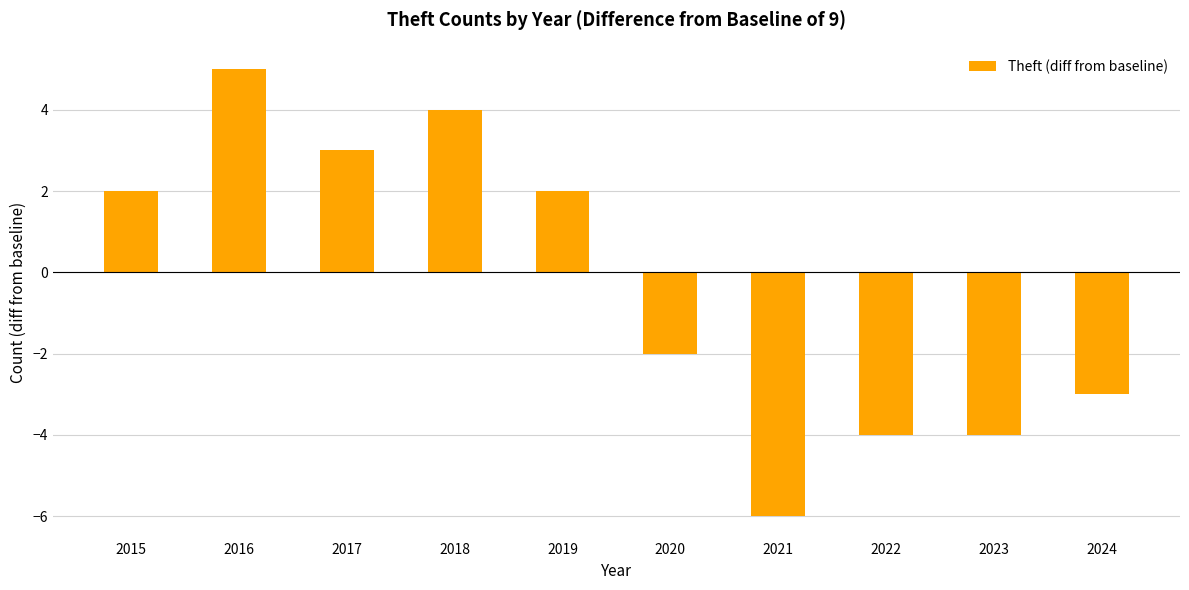

What value does the data have at 2017?

3